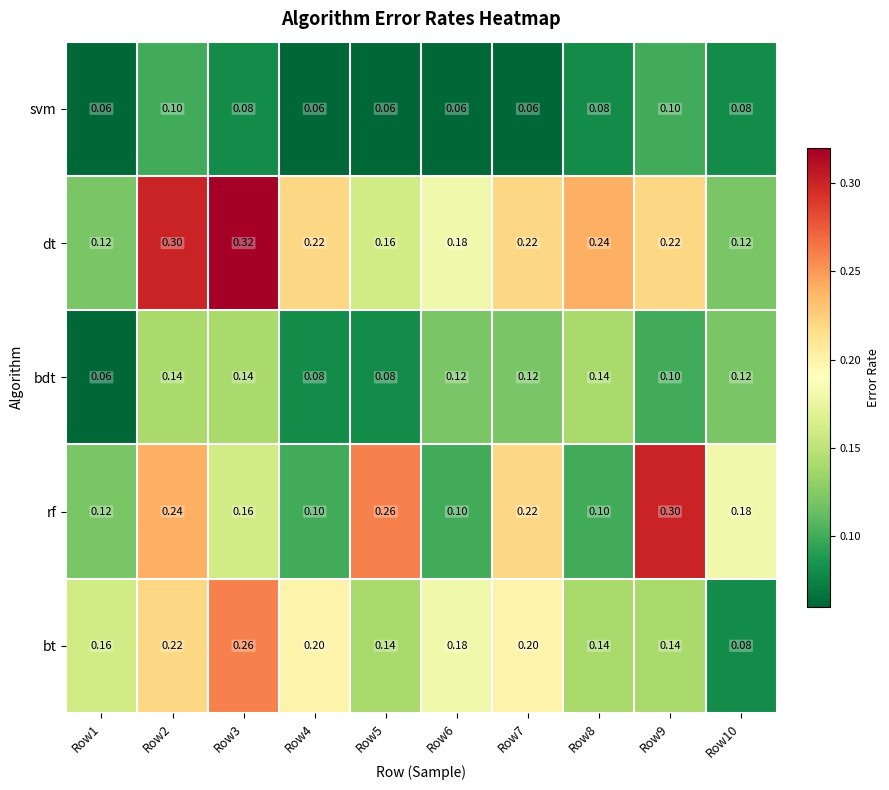

List the series in order of their peak value, lowest first.

svm, bdt, bt, rf, dt